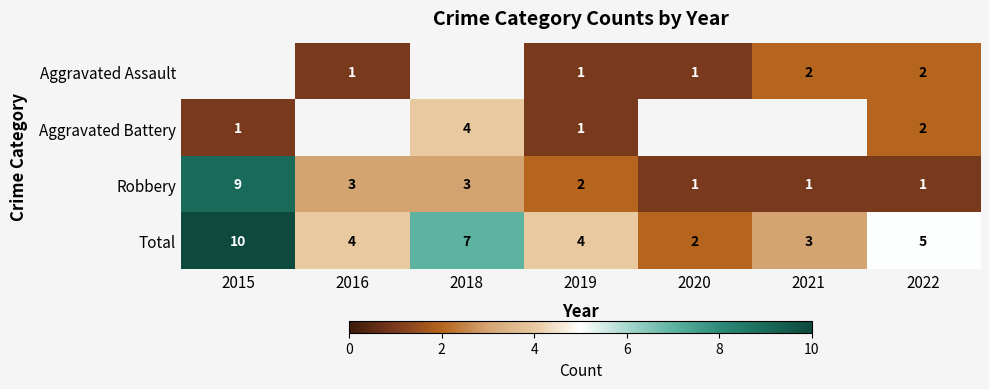

Count the Robbery values in the range 1 to 3.

6